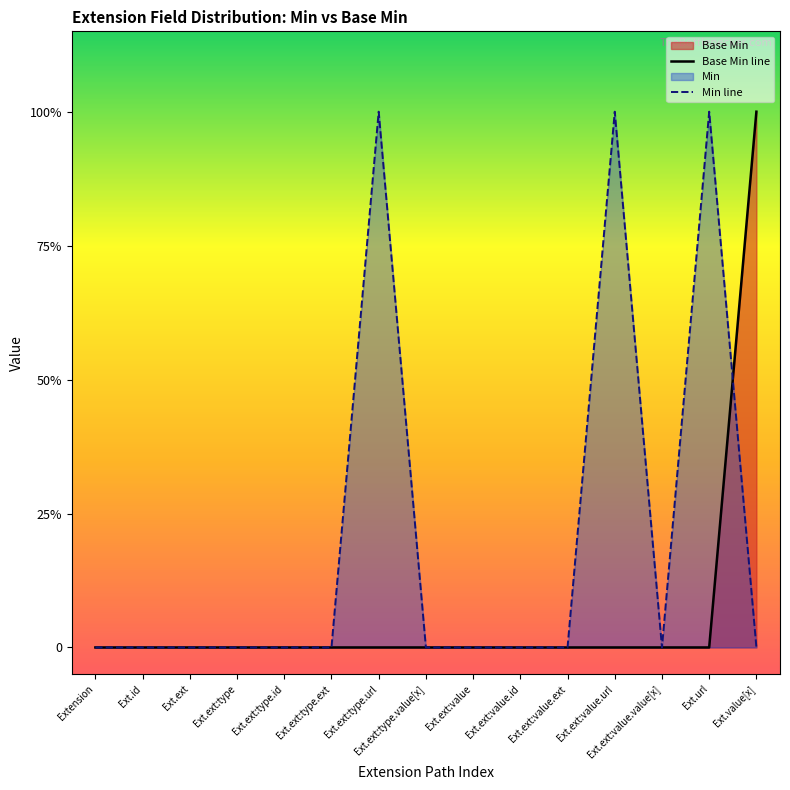

Does the chart display data point markers on the line(s)?

No